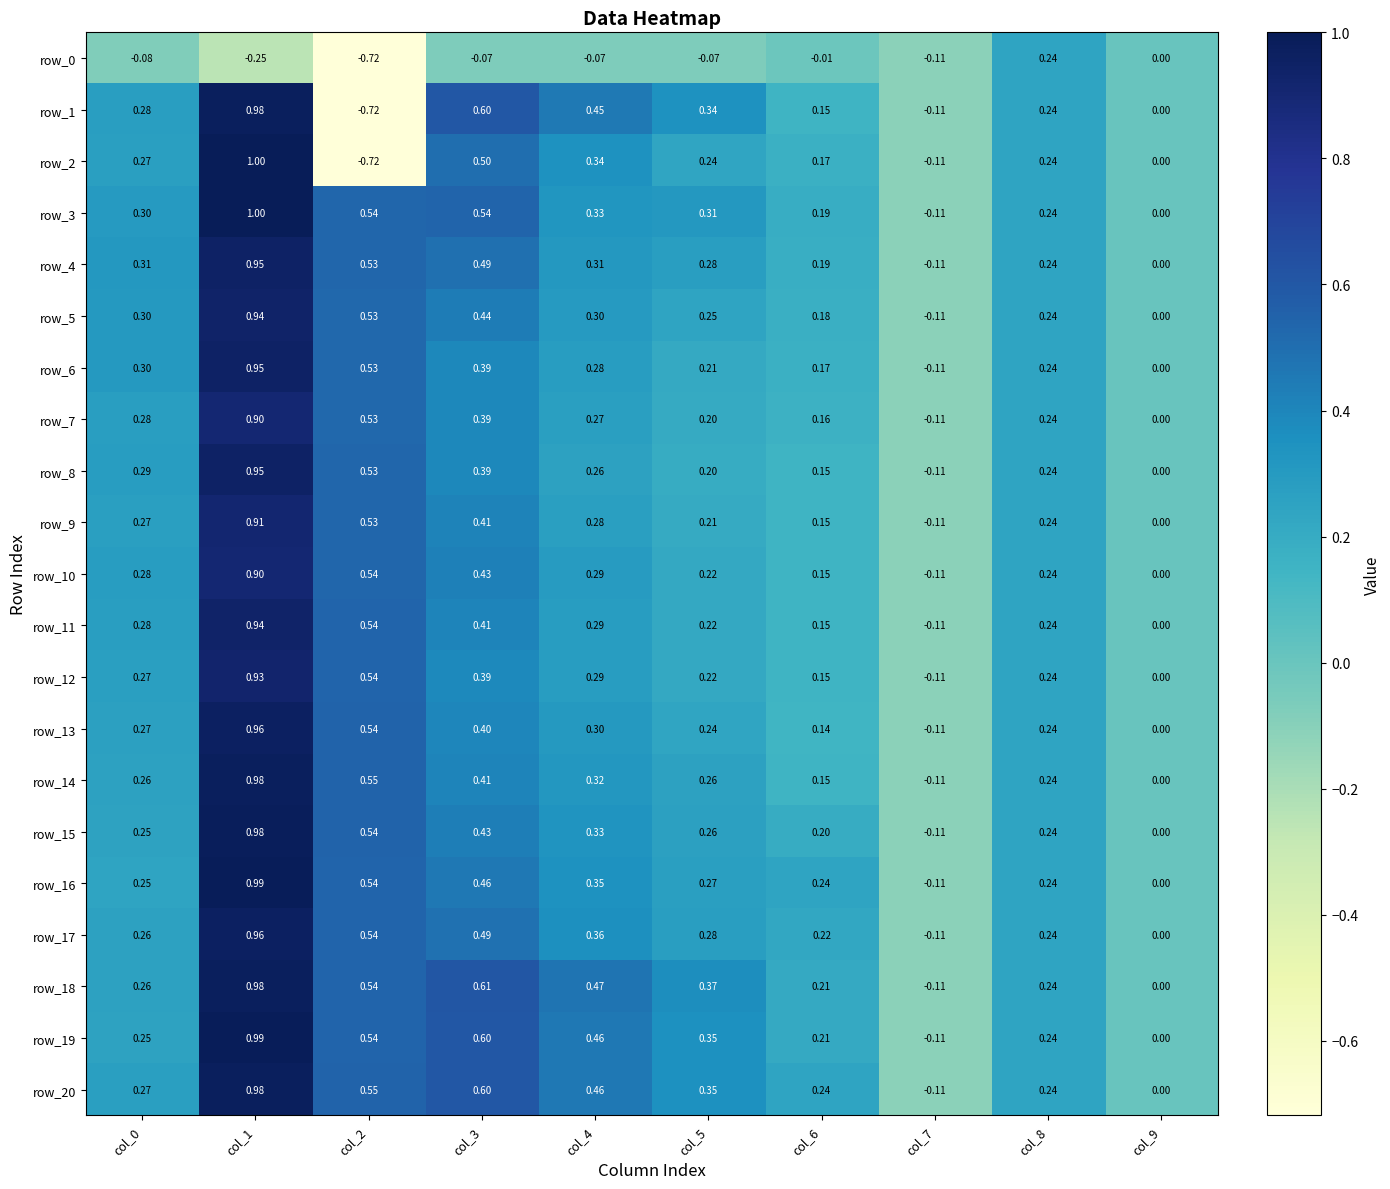

At which category is the sum across all series the highest?

col_1